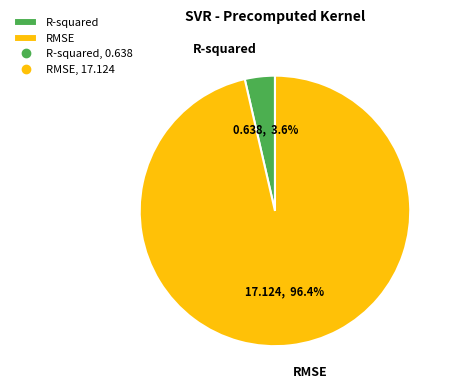

Rank the categories by value from highest to lowest.

RMSE, R-squared